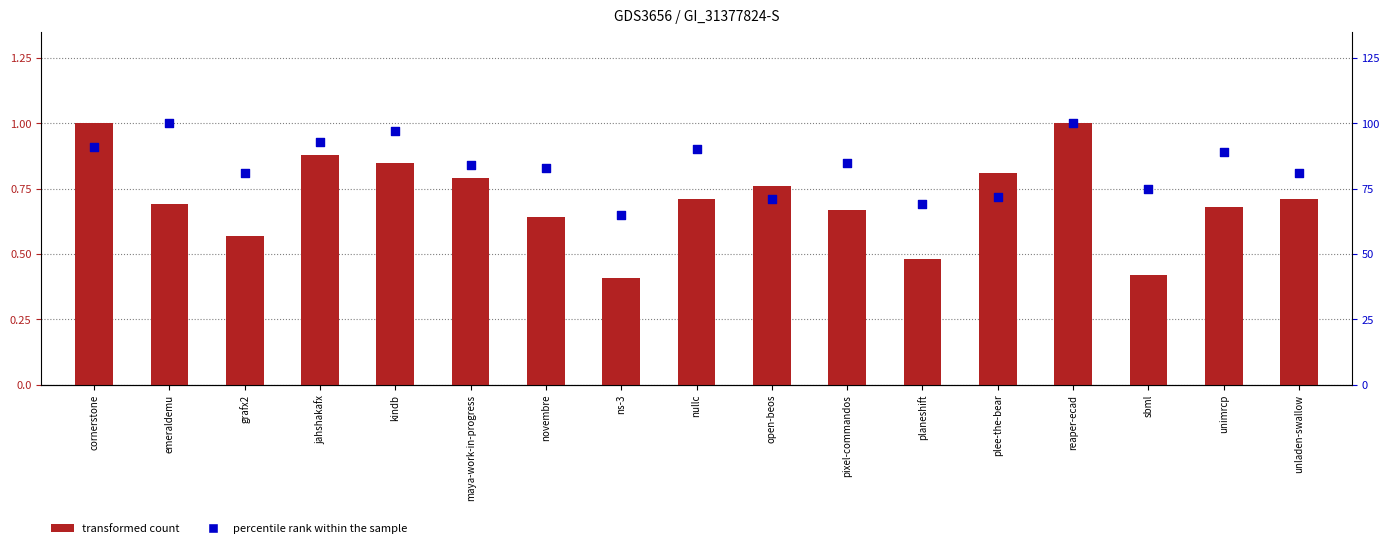

Which series contains the lowest Y value?

transformed count